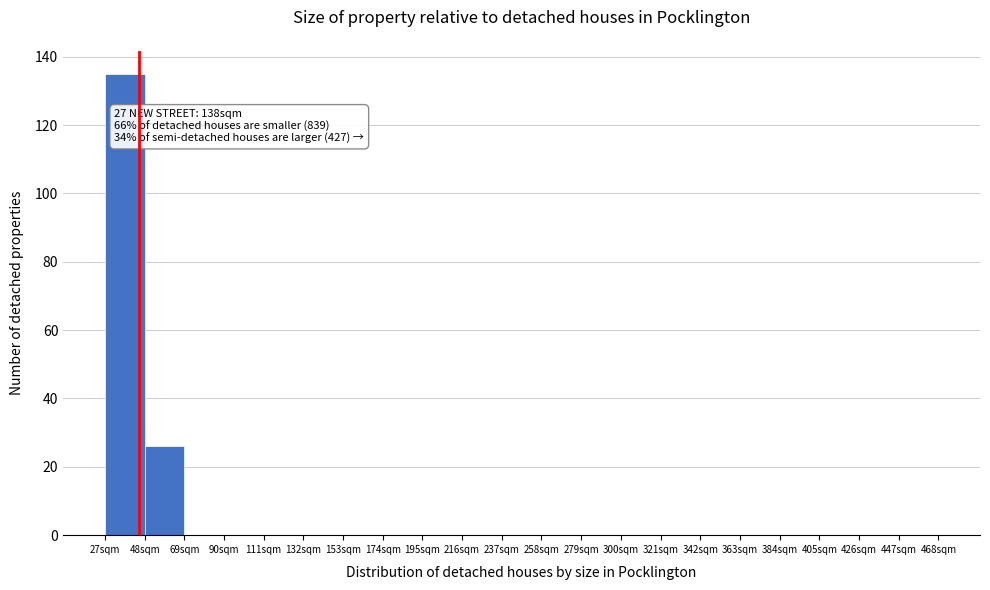

Reading left to right, transcribe all the data shown in this chart.

27sqm=135	48sqm=26	69sqm=0	90sqm=0	111sqm=0	132sqm=0	153sqm=0	174sqm=0	195sqm=0	216sqm=0	237sqm=0	258sqm=0	279sqm=0	300sqm=0	321sqm=0	342sqm=0	363sqm=0	384sqm=0	405sqm=0	426sqm=0	447sqm=0